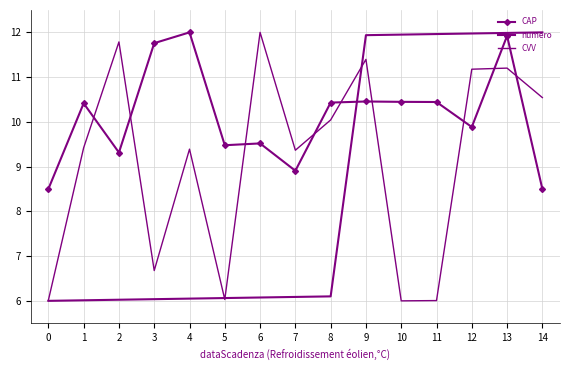

Which has a higher value, 8 or 5?

8